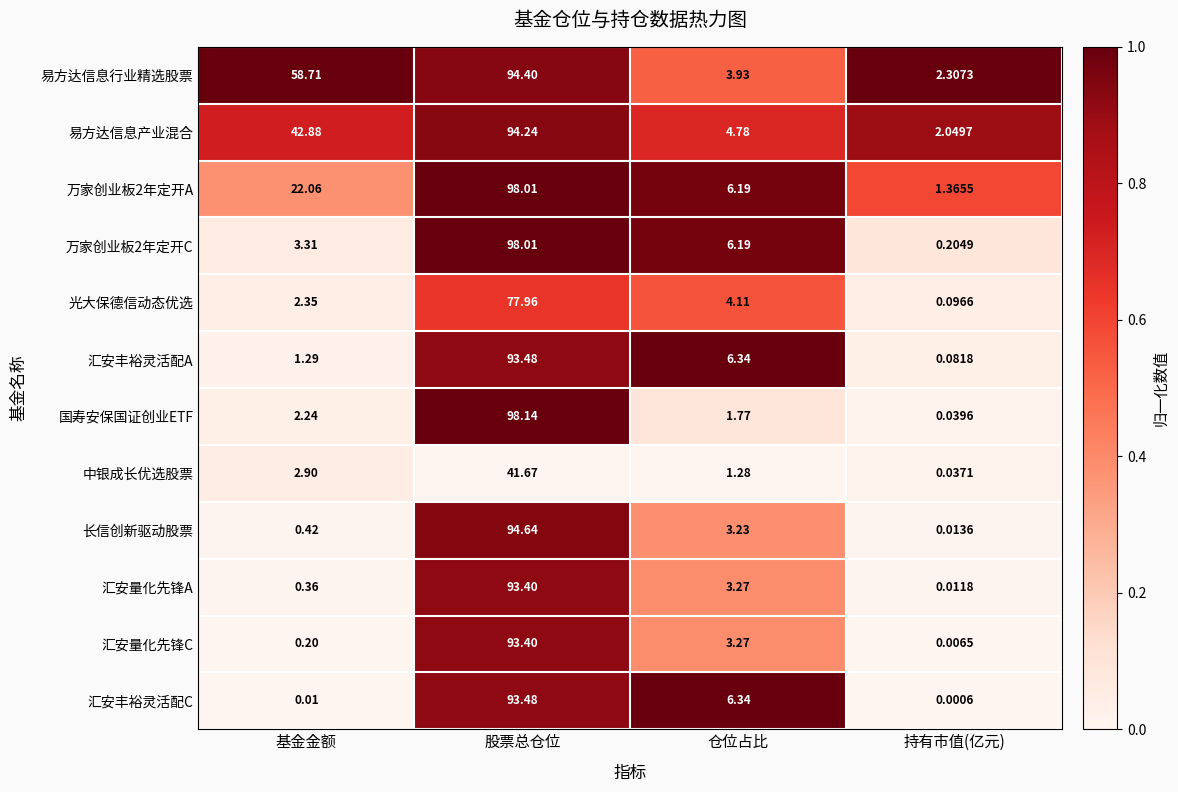

What is the difference between the highest and lowest values at 基金金额?

58.7